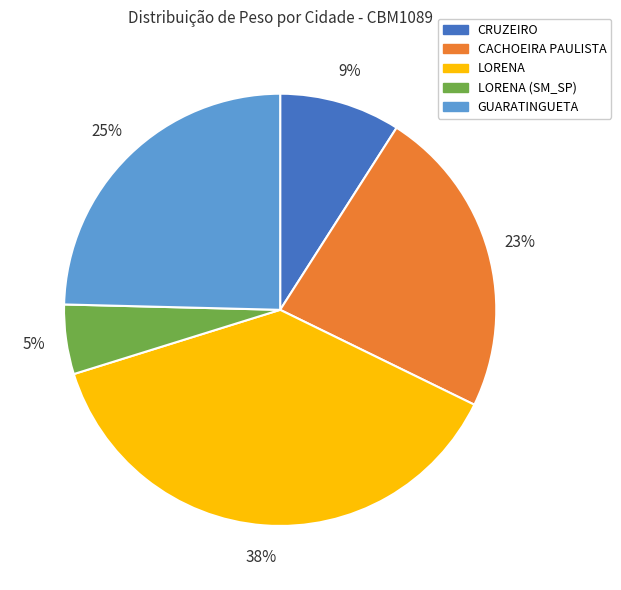

Does any single category account for the majority?

No